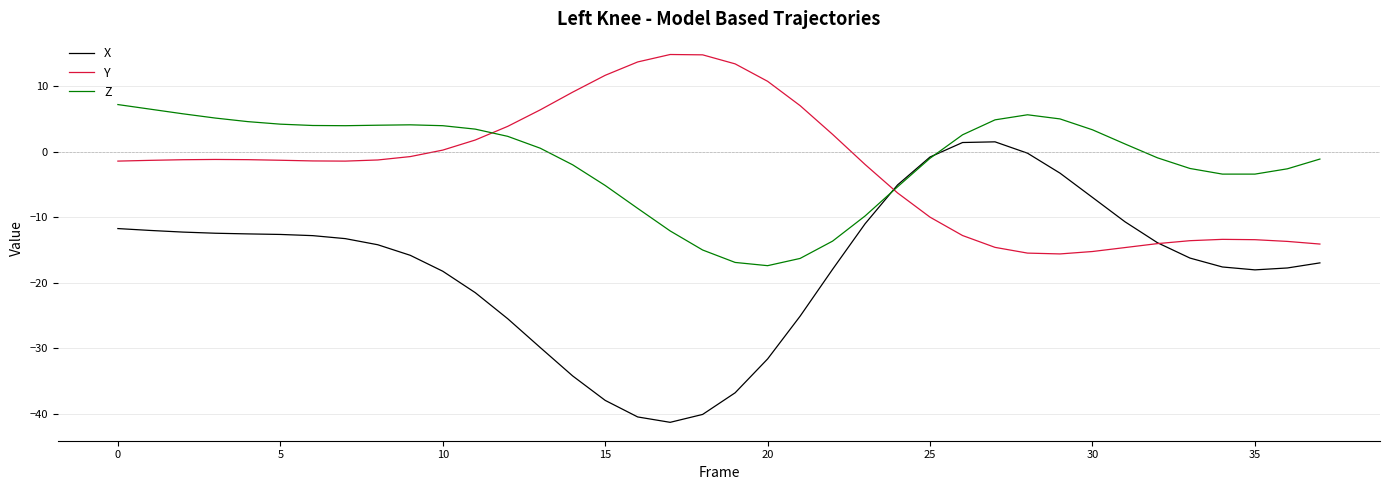

List the series in order of their peak value, lowest first.

X, Z, Y